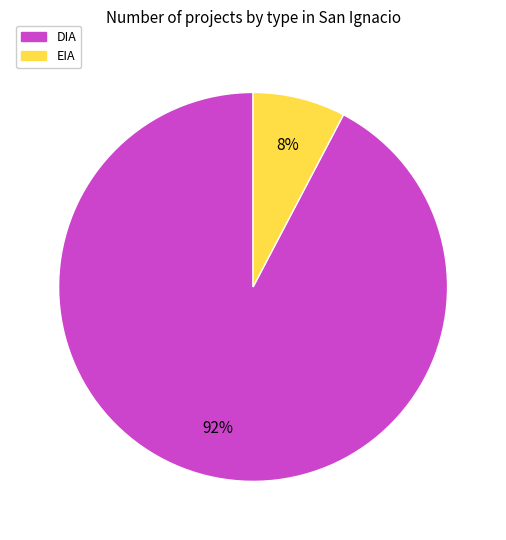

To the nearest percent, what percentage of the pie is EIA?

8%